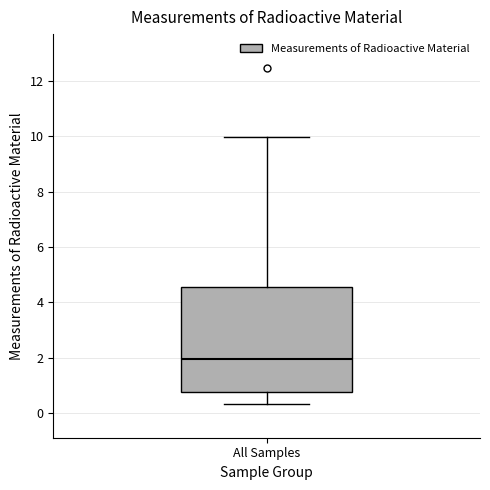

Transcribe this box plot: give where the median line is, the range the box spans, and where the two whiskers end, as read against the y-axis. The values are not printed on the chart, so give them approximately, as read against the axis.

median 2.0, box 0.8 to 4.6, whiskers 0.4 to 10.0